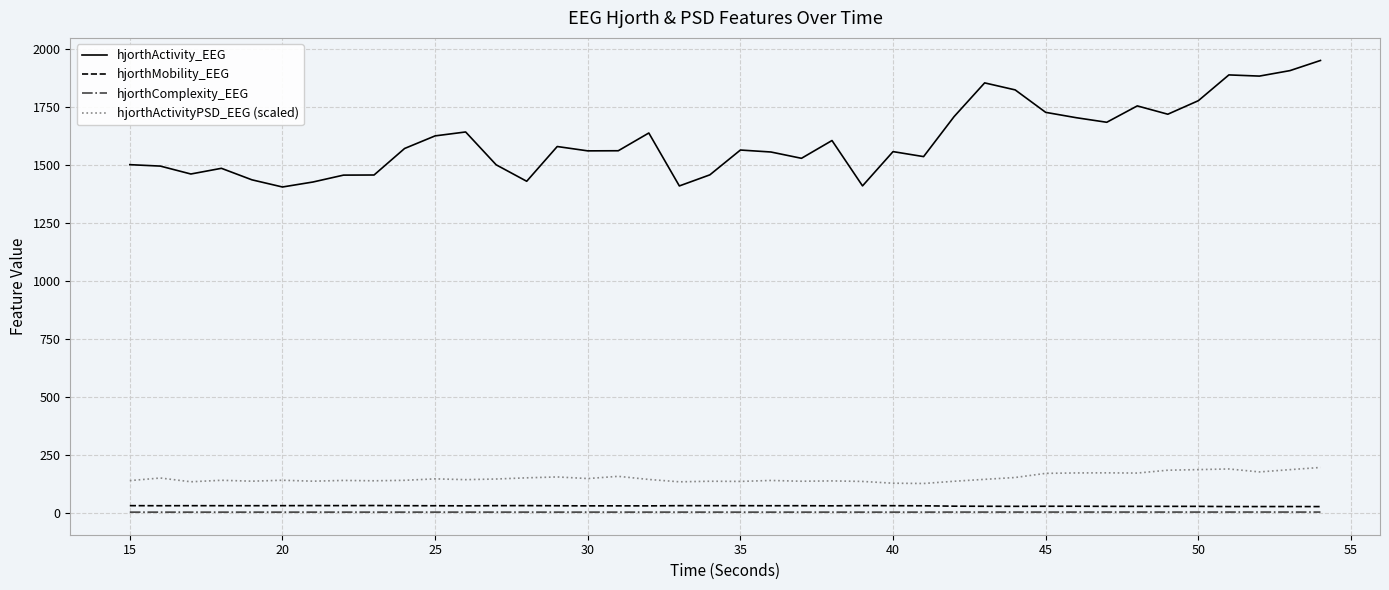

What is the average value of the hjorthActivityPSD_EEG (scaled) series?

150.0